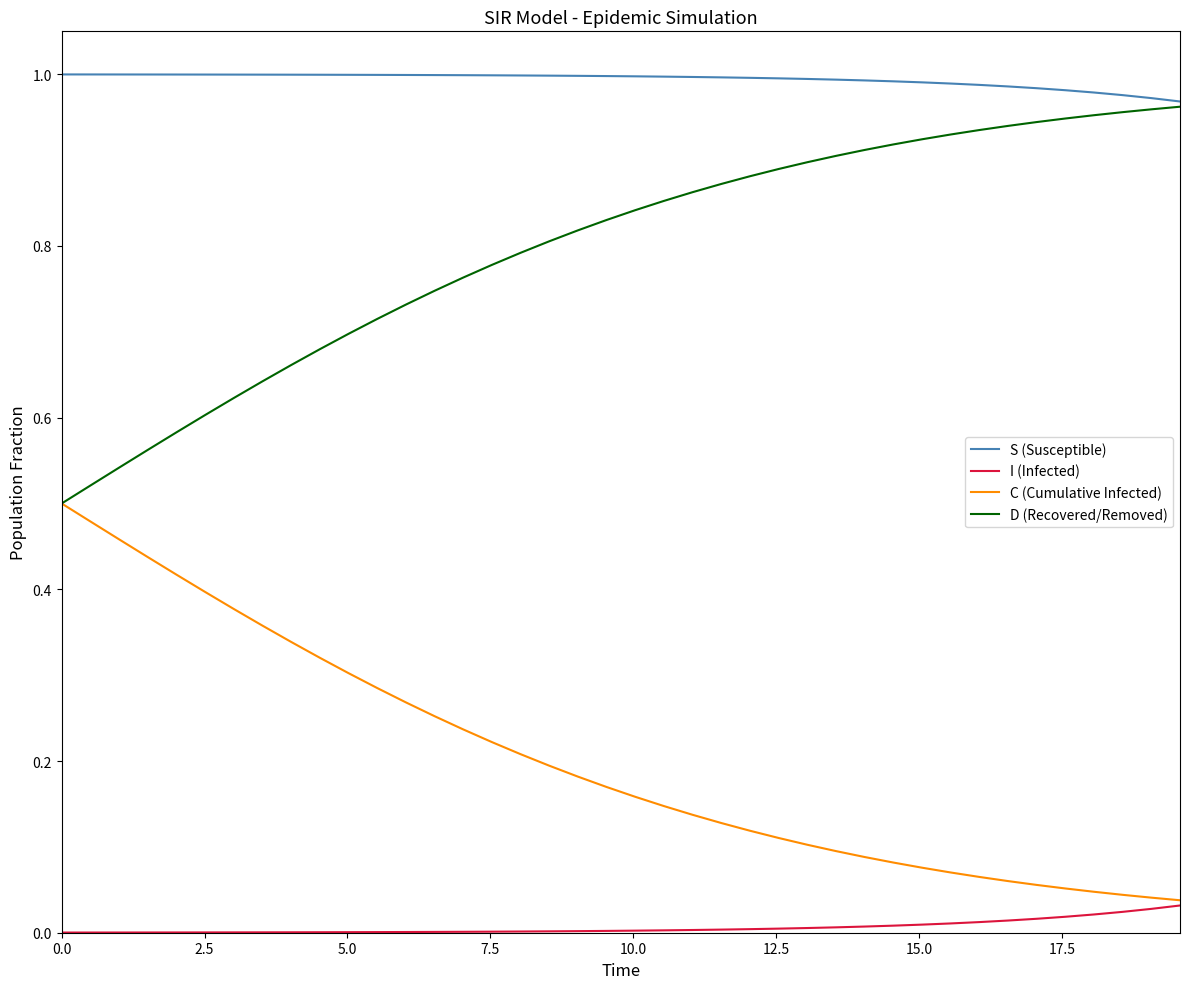

List the series in order of their overall mean, lowest first.

I (Infected), C (Cumulative Infected), D (Recovered/Removed), S (Susceptible)